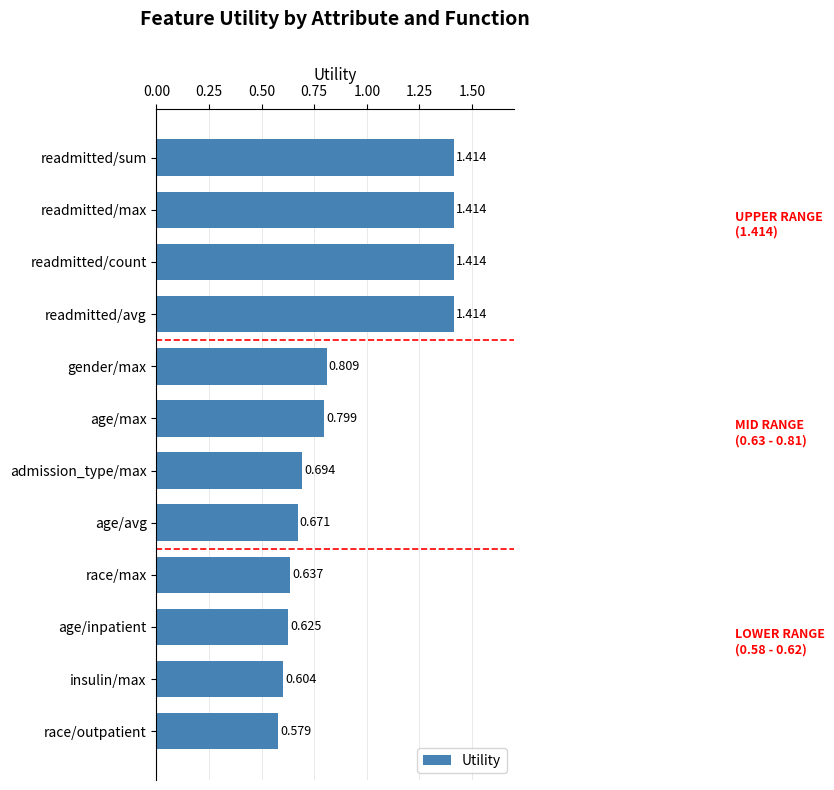

How many data points does each series have?

12